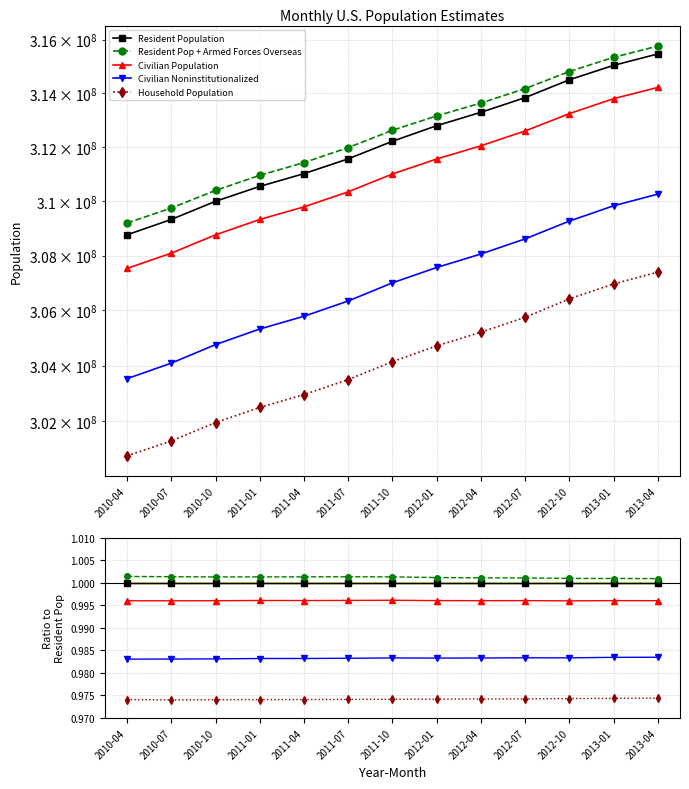

Is it true that Resident Population equals 1.0 at 2011-01?

True